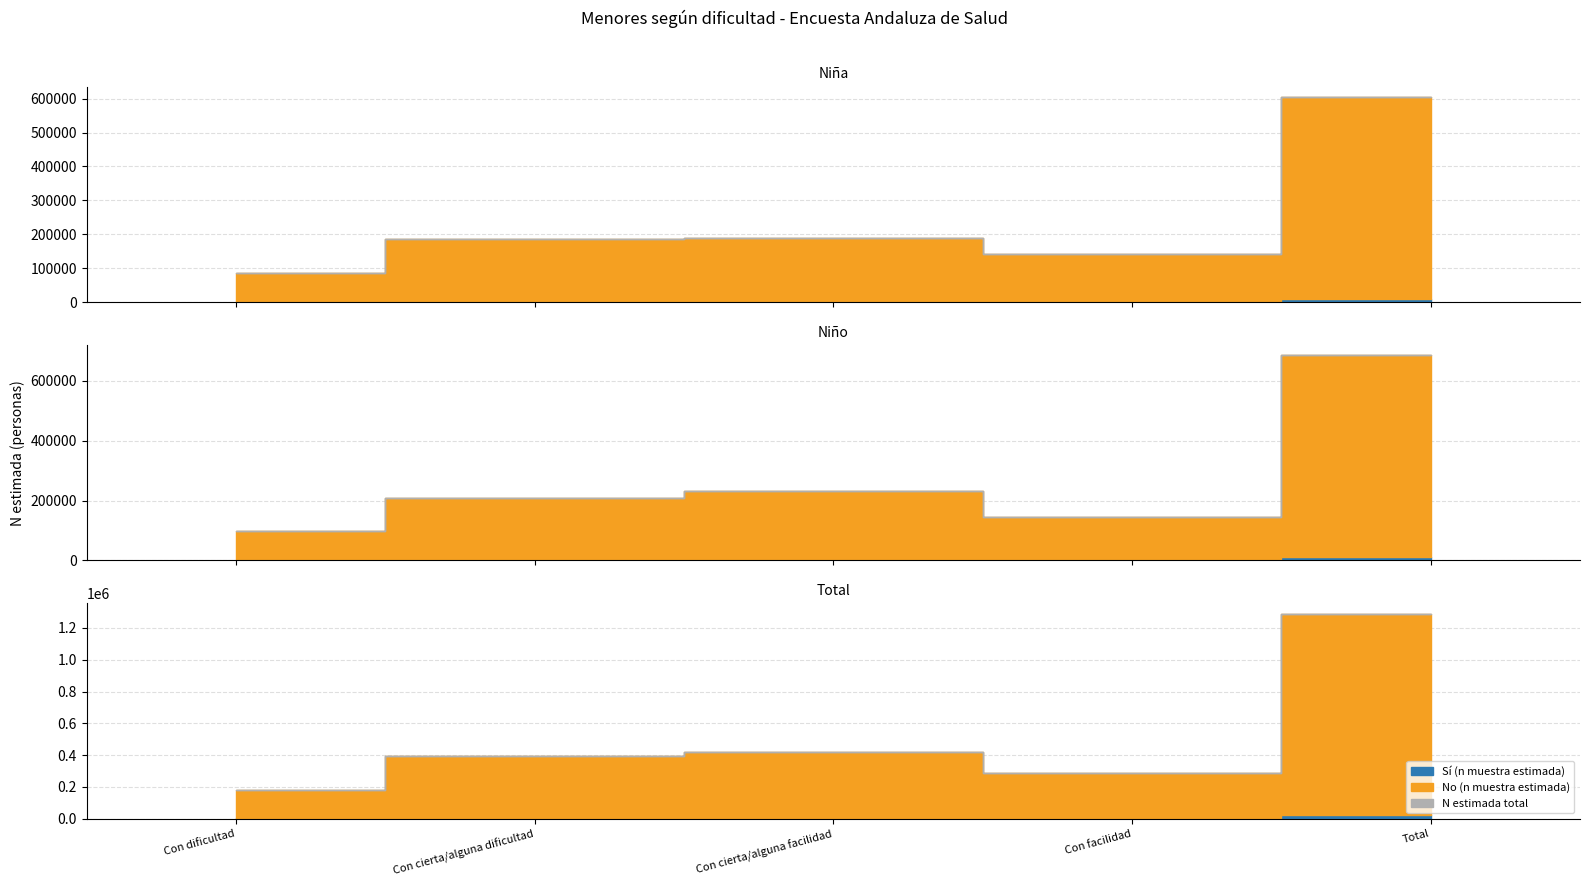

Which has a higher value, Total or Con cierta/alguna dificultad?

Total